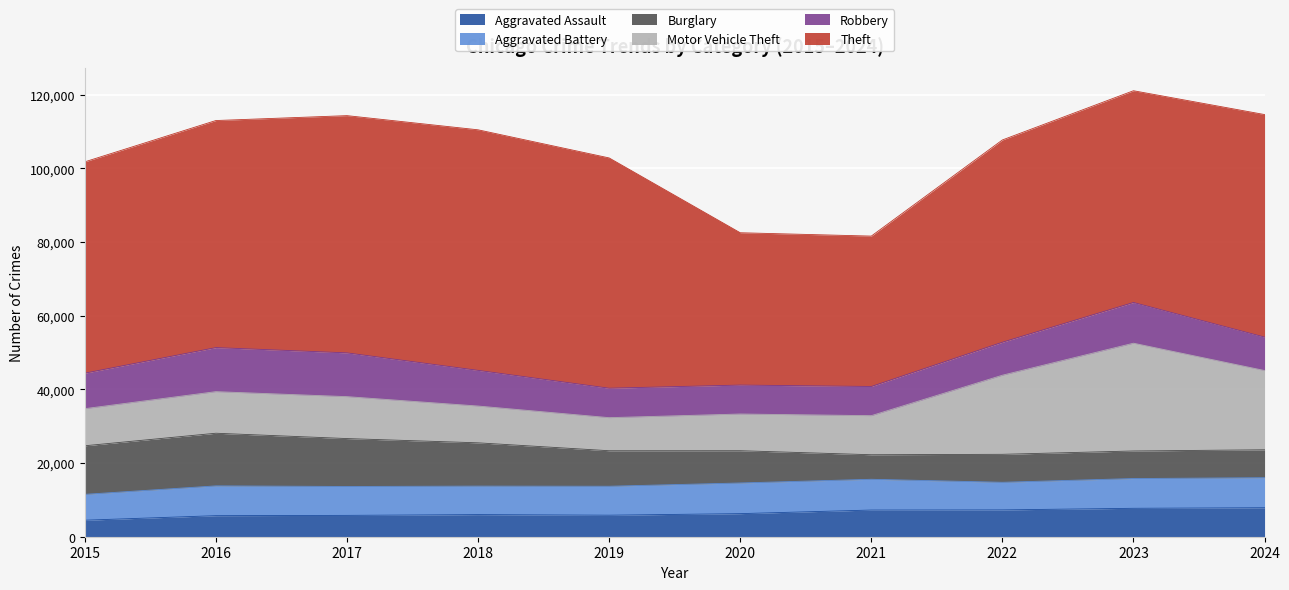

Which series has the largest total across all categories?

Theft